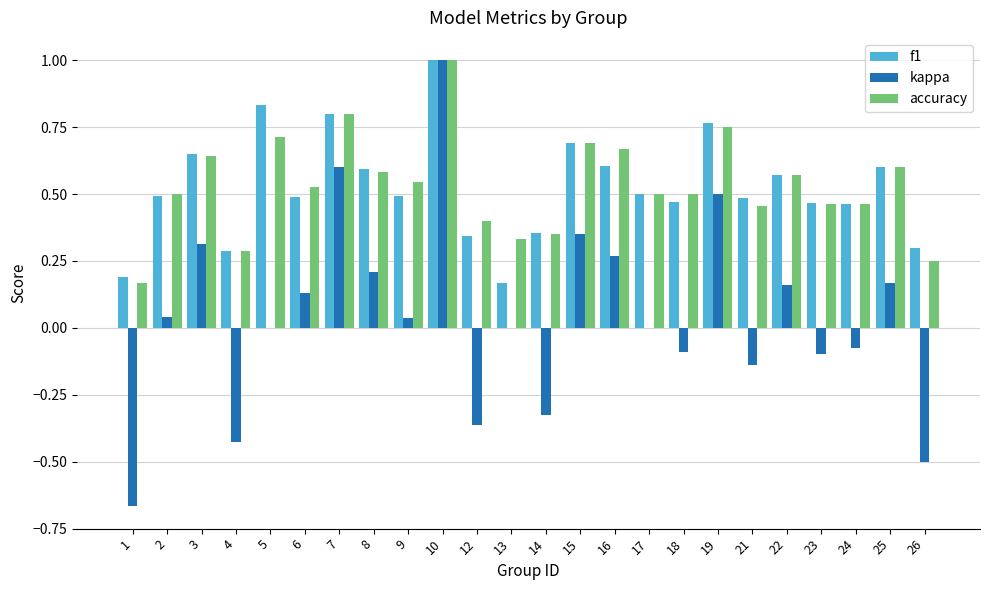

What is the greatest value displayed?

1.0